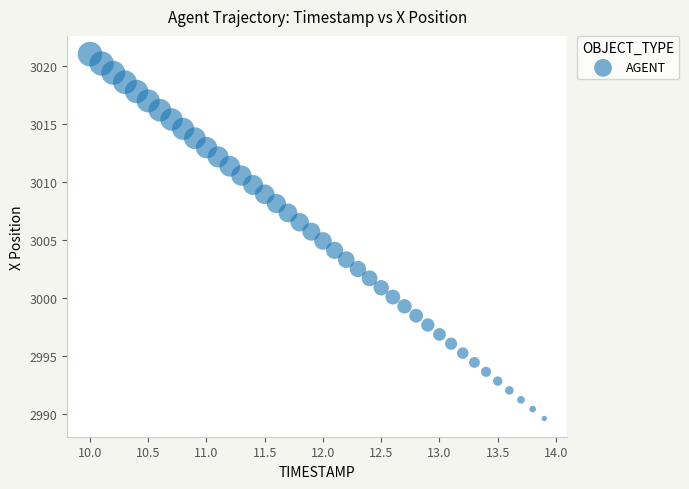

What is the range of X values (max minus min)?

3.9